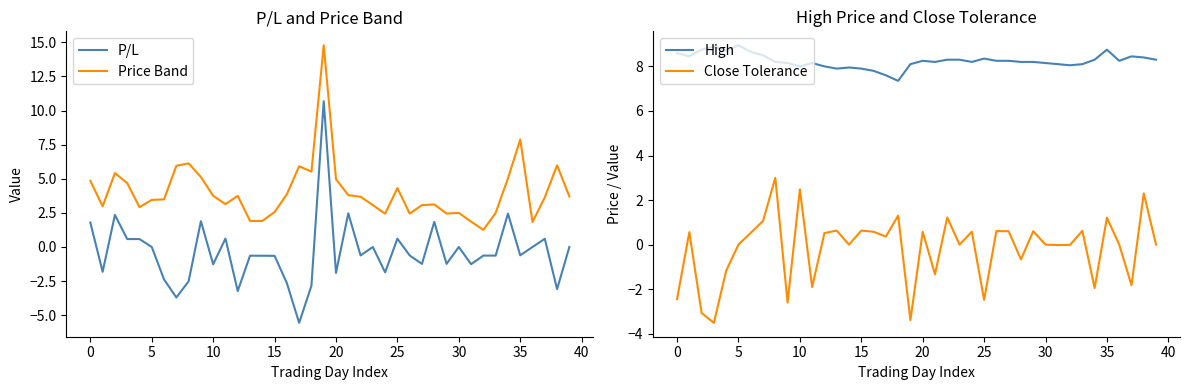

The value of Close Tolerance at 35 is 1.2. True or false?

True